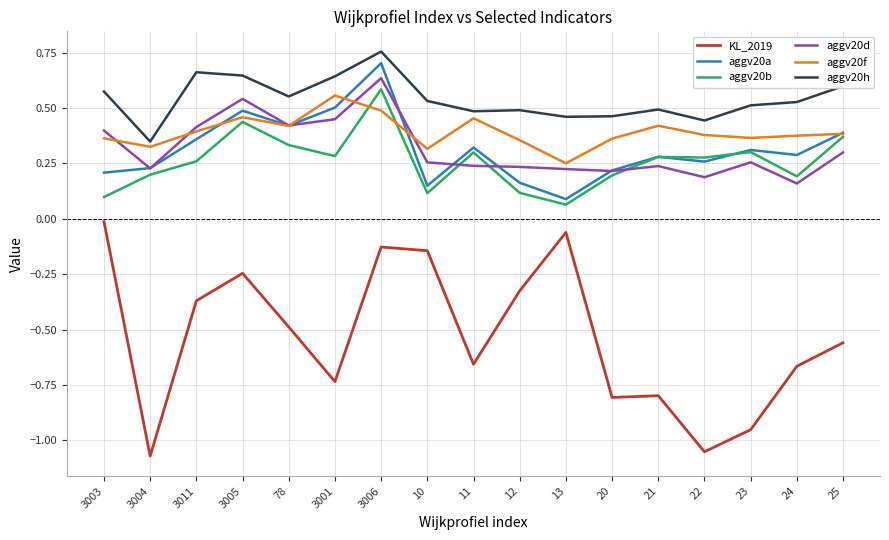

At how many categories does at least one series exceed 0?

17